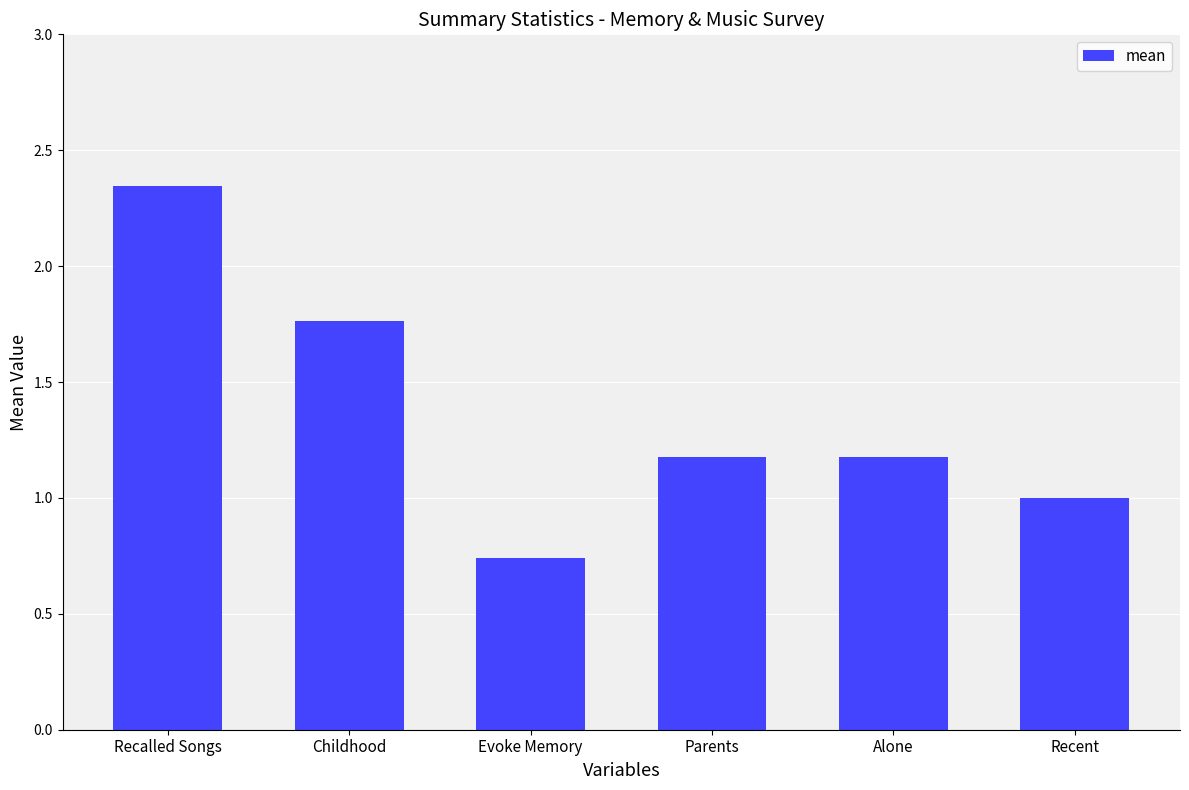

Are the bars horizontal?

No